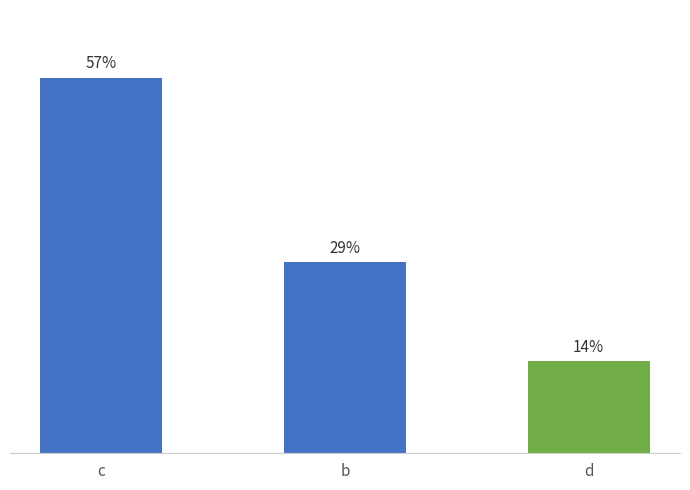

What is the label of the 1st bar from the left?

c